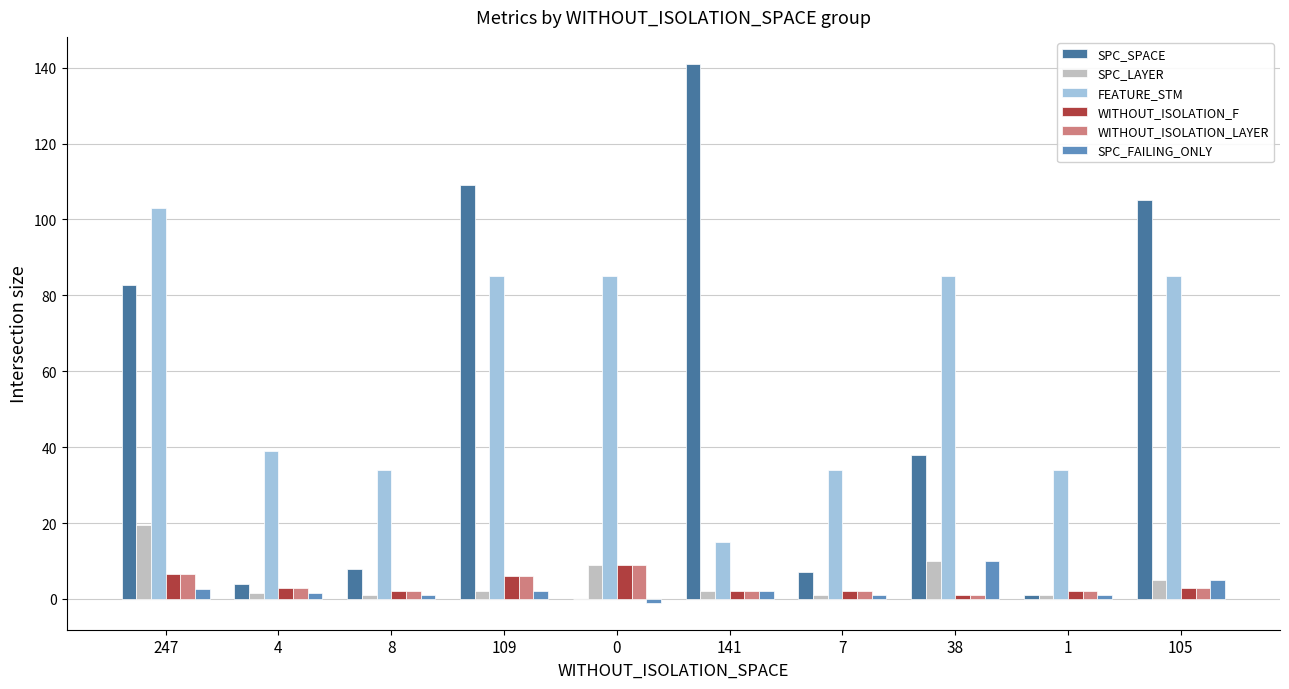

What is the sum of all WITHOUT_ISOLATION_LAYER values?

36.5